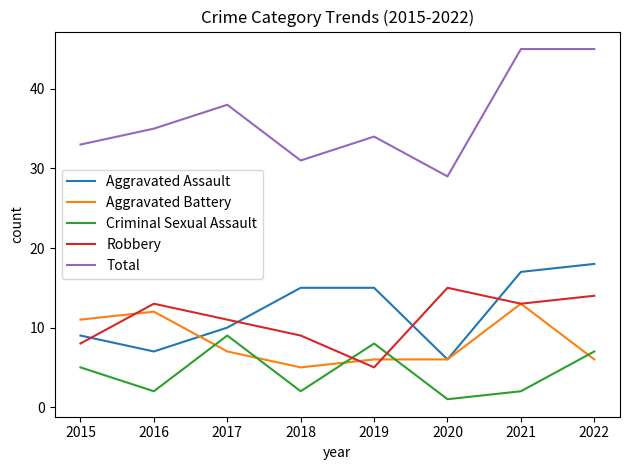

Count the number of data series in this chart.

5